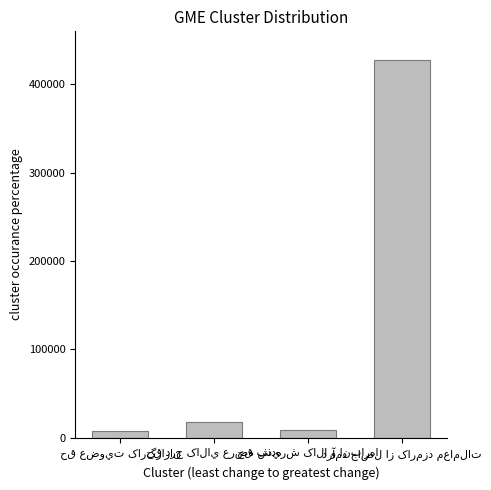

What is the difference between the maximum and minimum values?

419104